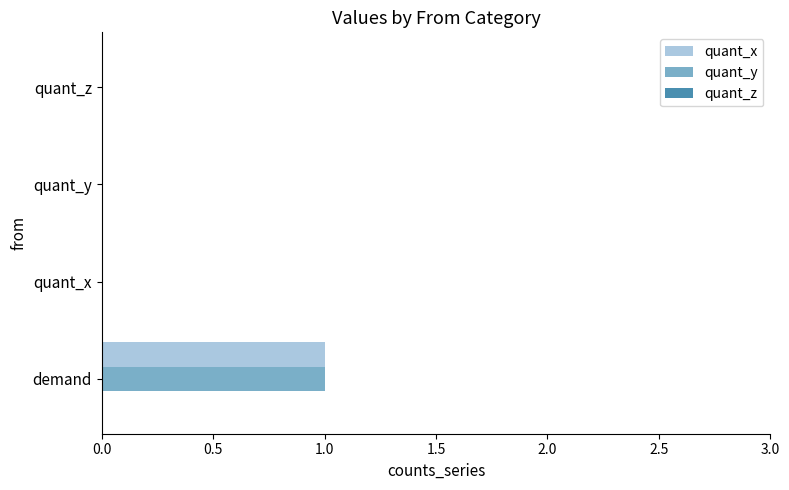

At which category is the sum across all series the highest?

demand